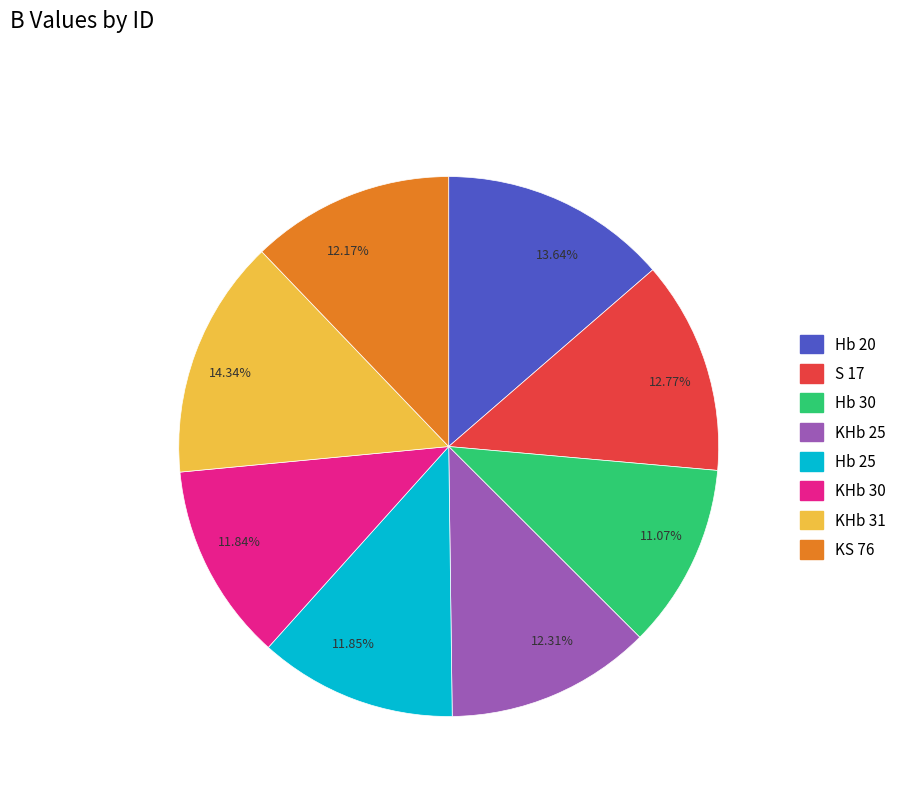

Is the sum of 11.85% and 12.31% greater than half?

No